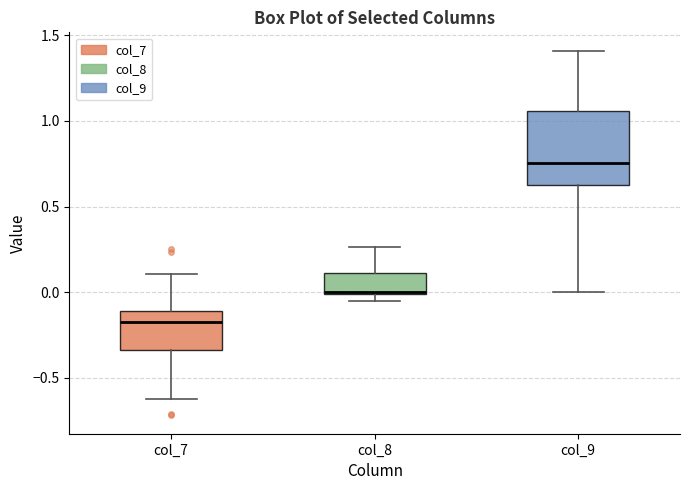

Which box is the tallest, from its lower edge to its upper edge?

col_9